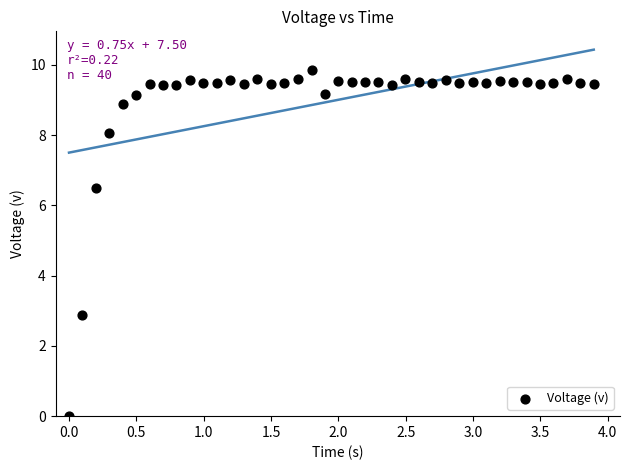

What Y value in the scatter plot is closest to 4?

2.9